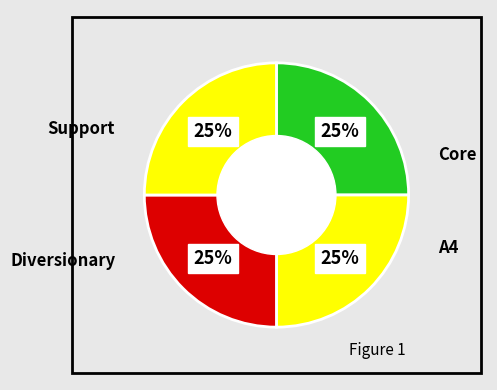

How many segments does this pie chart have?

4